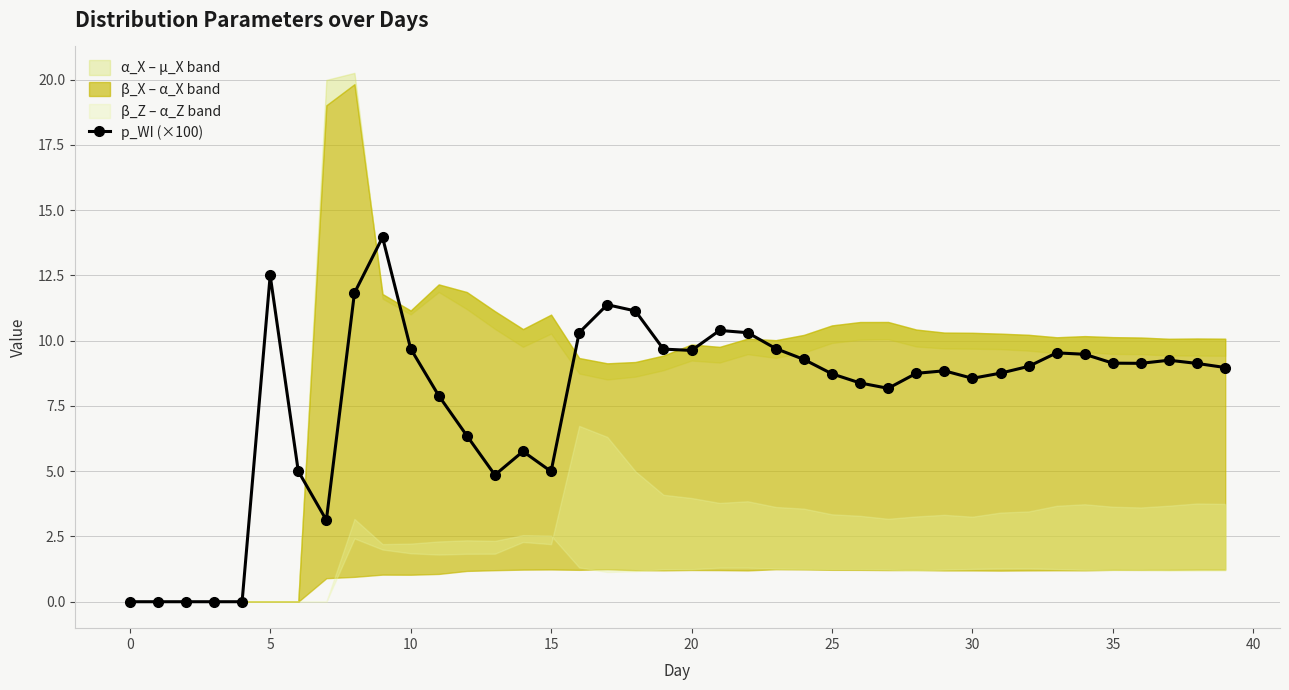

True or false: p_WI (×100) has more than 0 points higher than both neighbors.

True